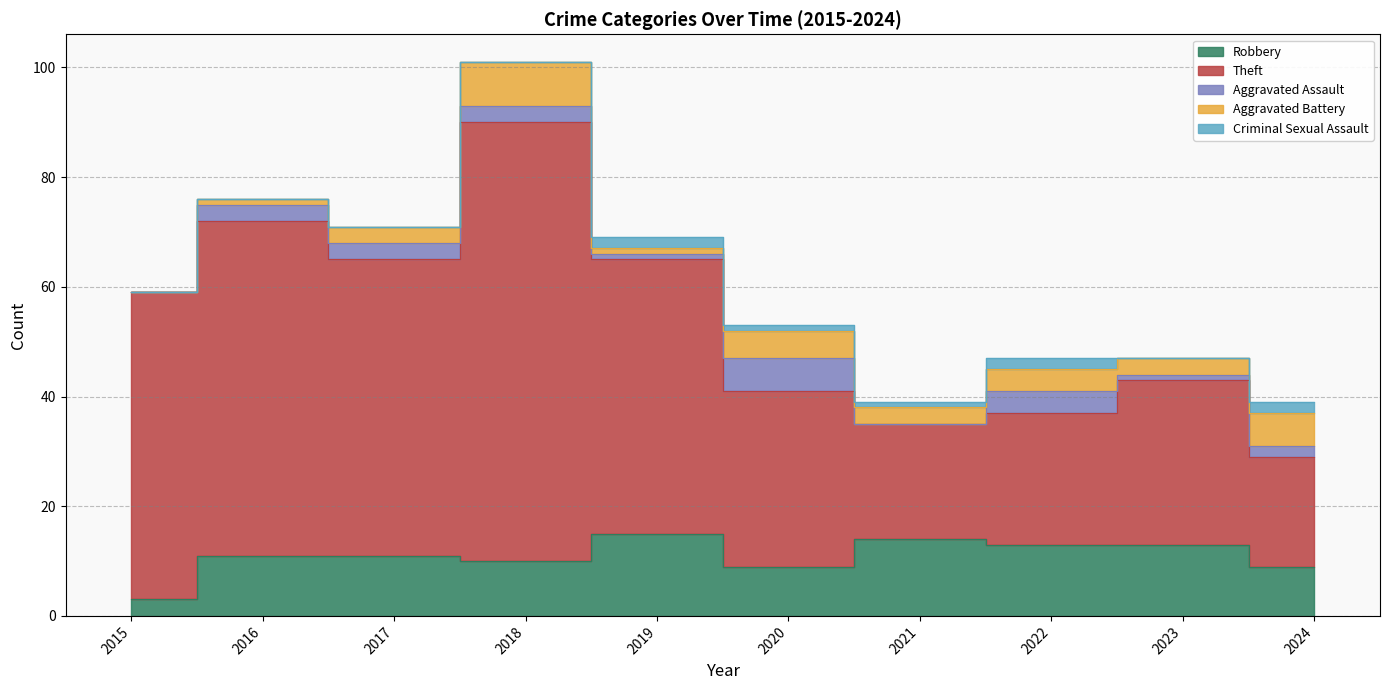

What is the value of the Aggravated Battery point at the 8th from the left?

4